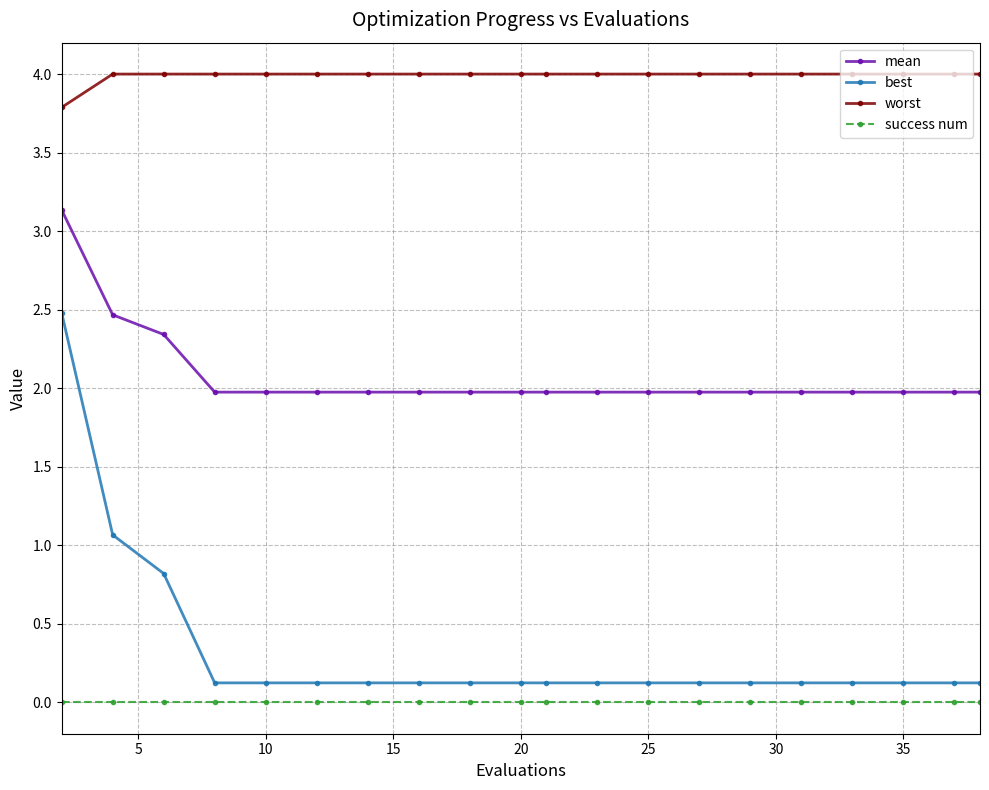

What is the minimum value for mean?

2.0